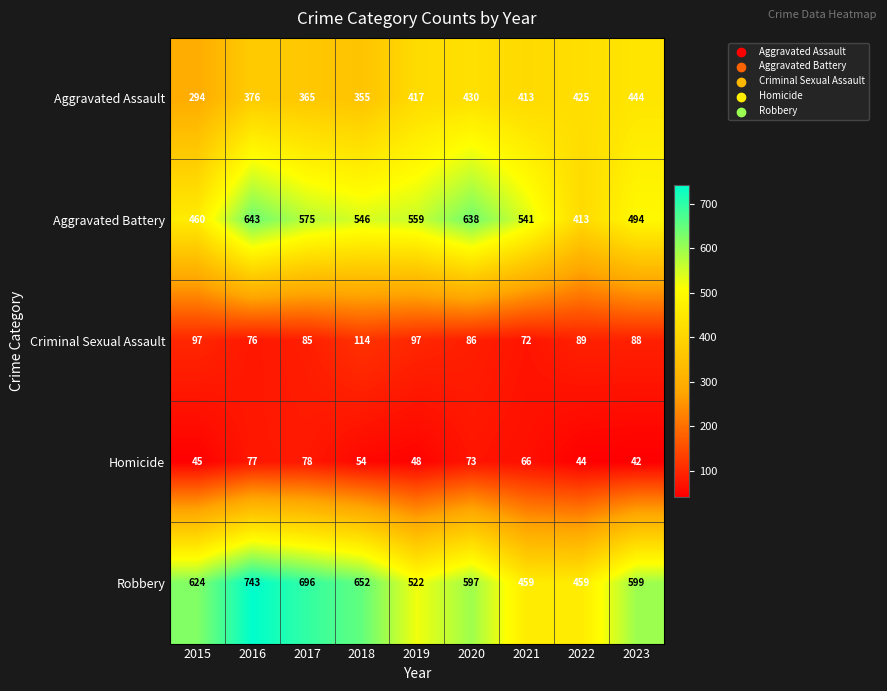

At which category is the sum across all series the highest?

2016